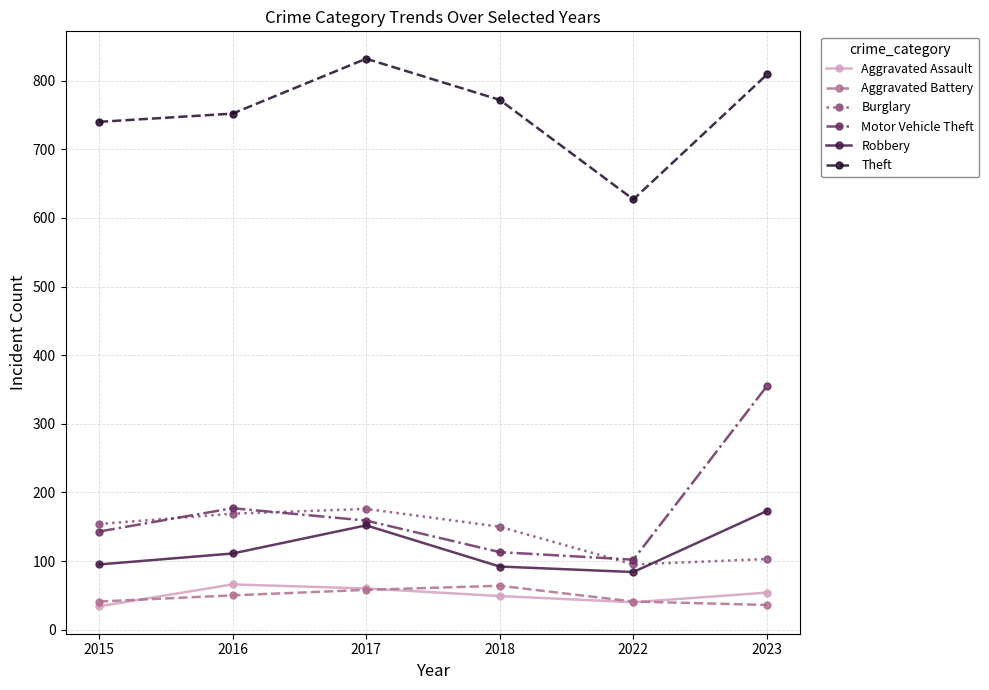

True or false: Motor Vehicle Theft has a value of 177 at 2016.

True